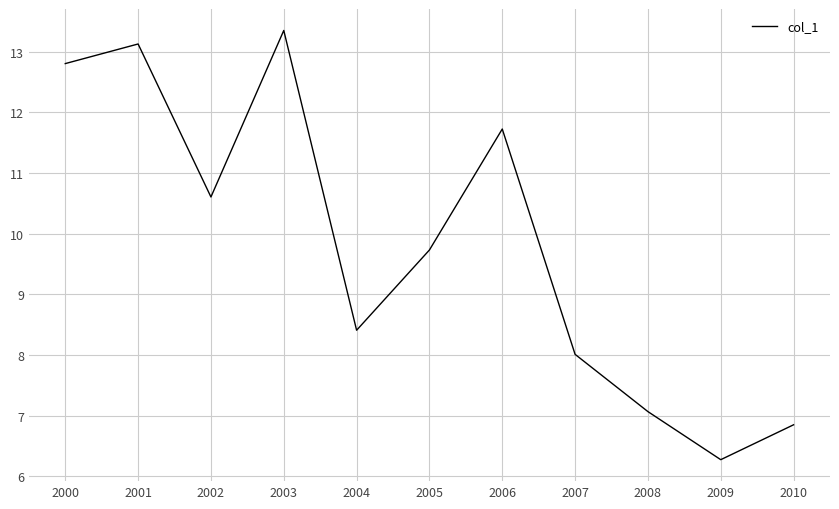

At which category does the data reach its first local peak?

2001